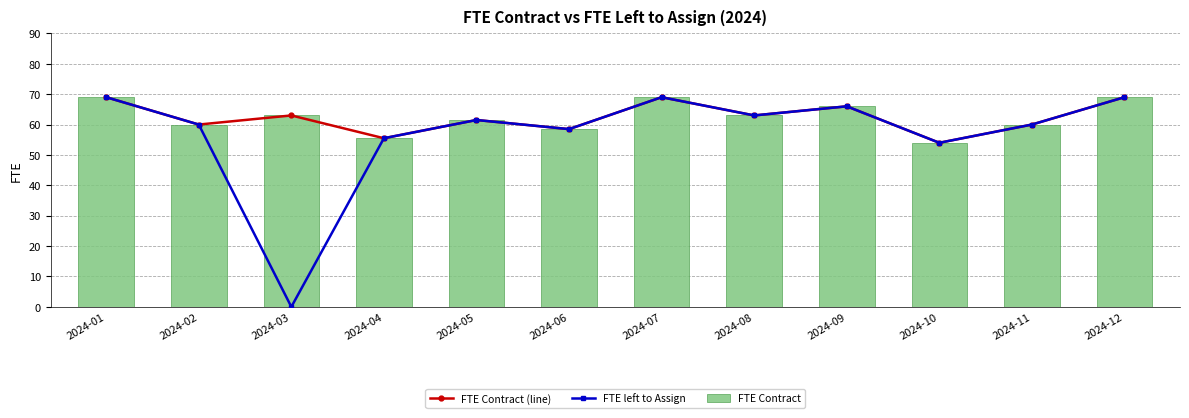

Which category has the lowest value across all series?

2024-03